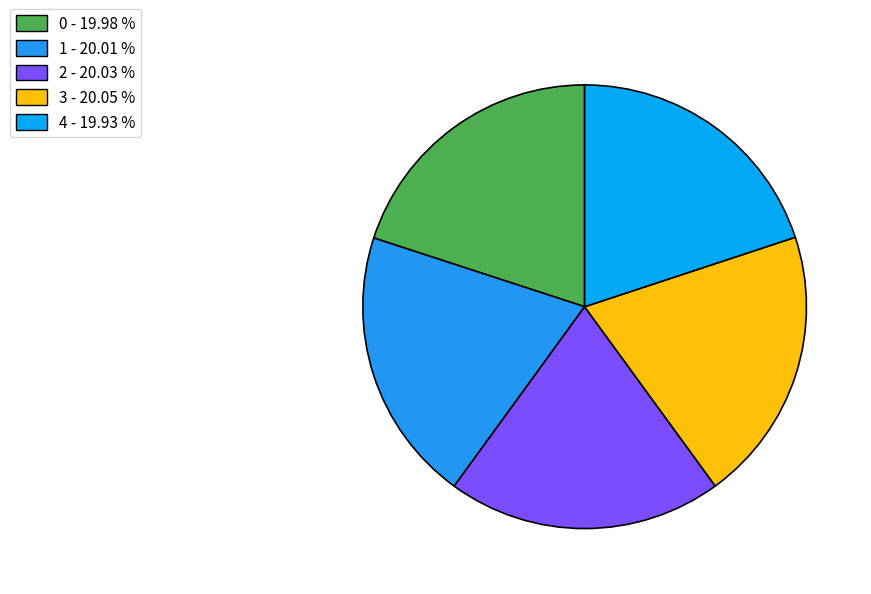

The 3 slice represents 12% of the pie. True or false?

False